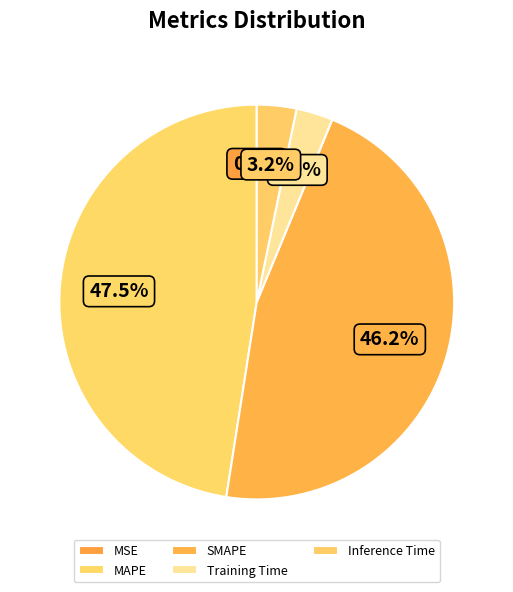

How much of the chart is everything except MAPE?

52.5%